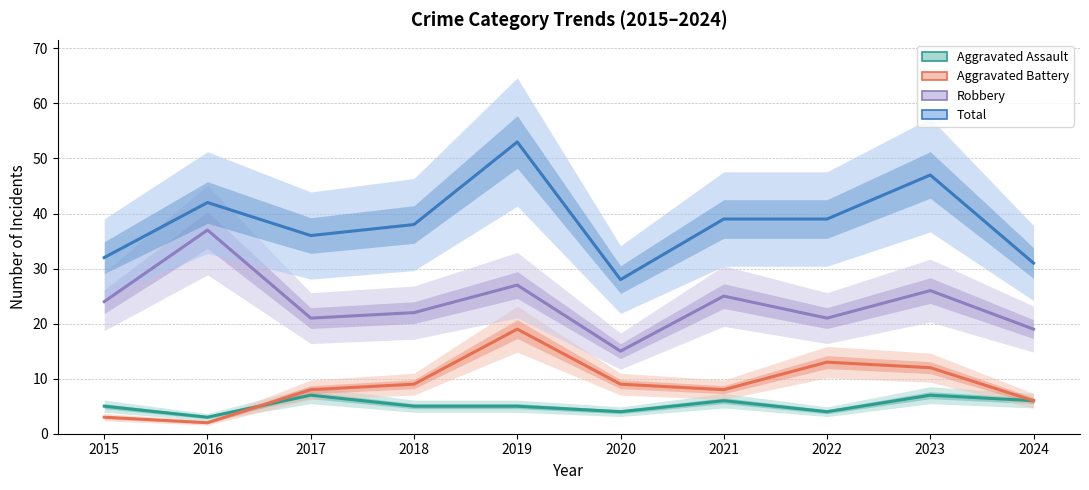

Count the number of categories in the chart.

10